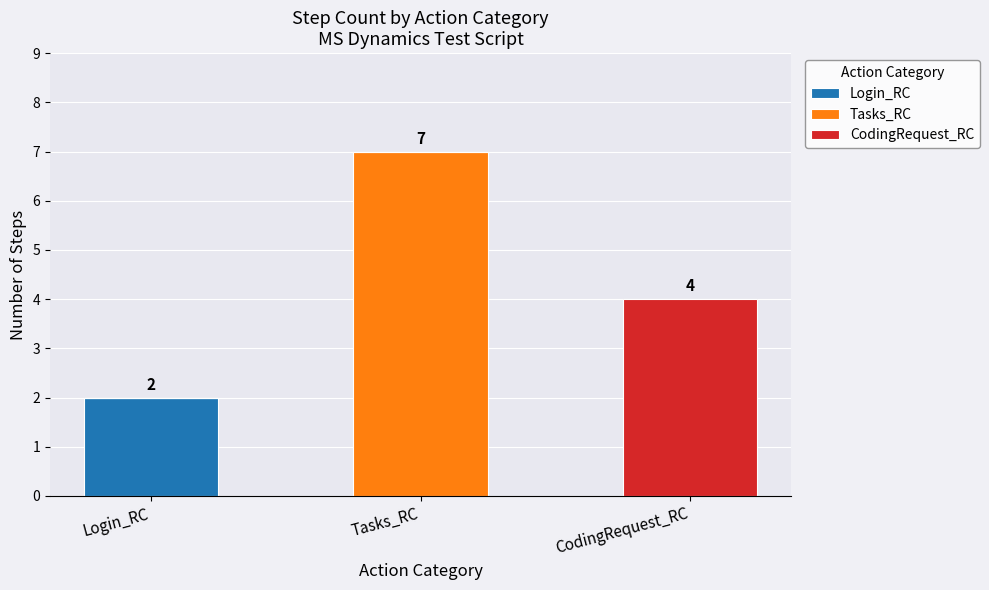

Are the bars grouped side by side (vs. stacked)?

No